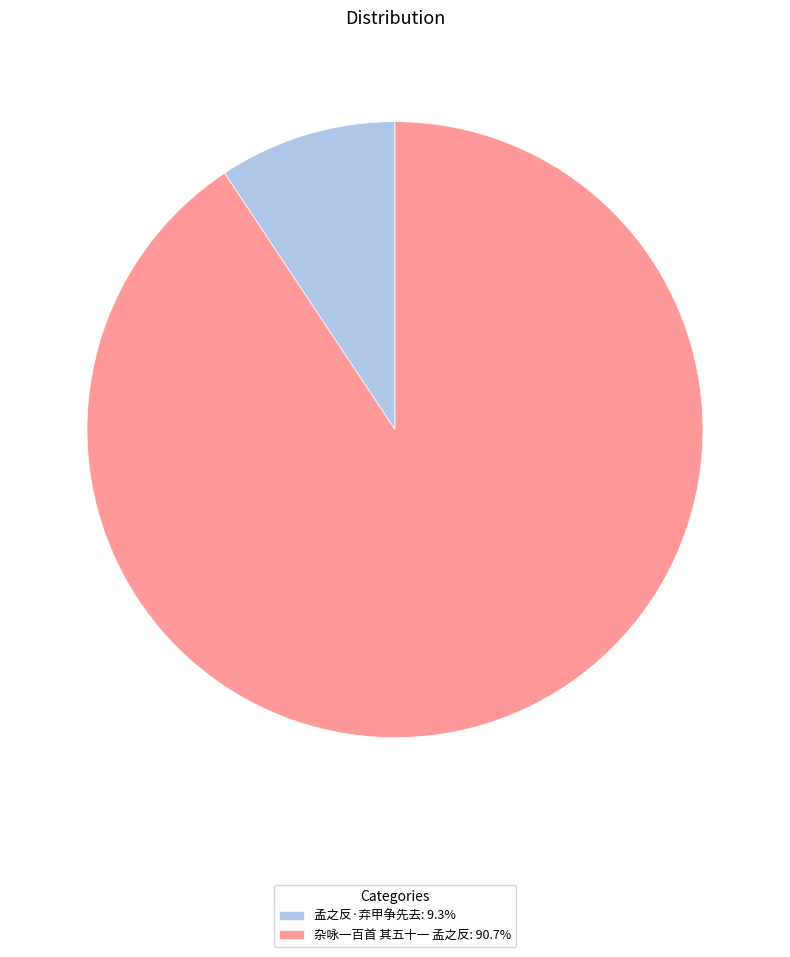

The 孟之反·弃甲争先去 slice represents 9% of the pie. True or false?

True